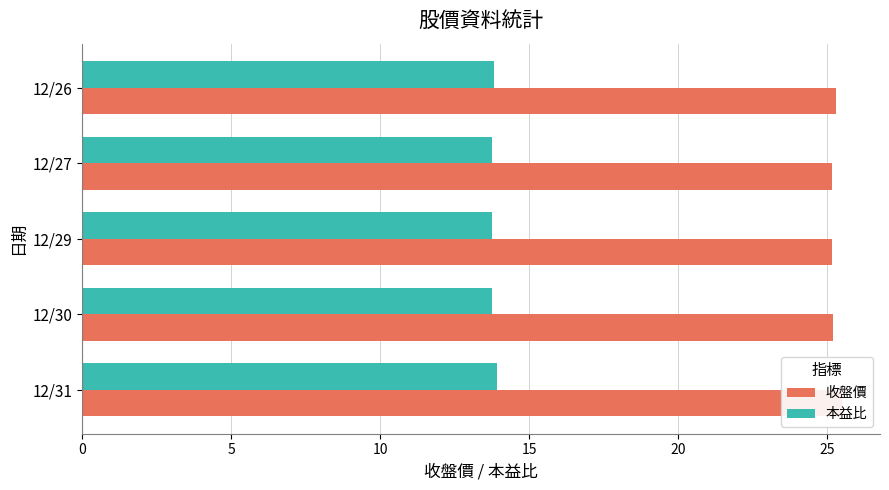

Are the bars horizontal?

Yes